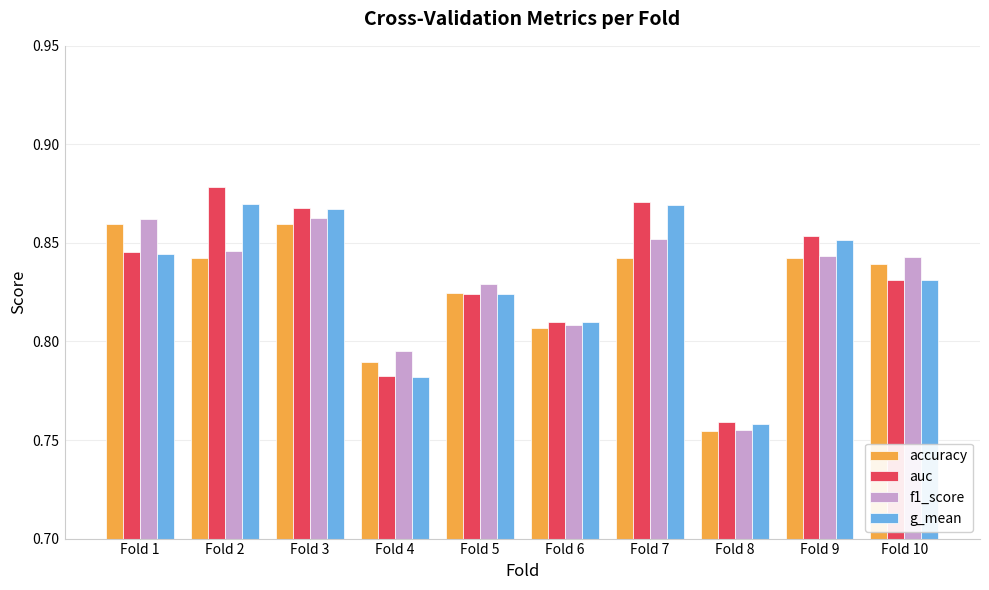

Where is g_mean nearest to the value 0?

Fold 8